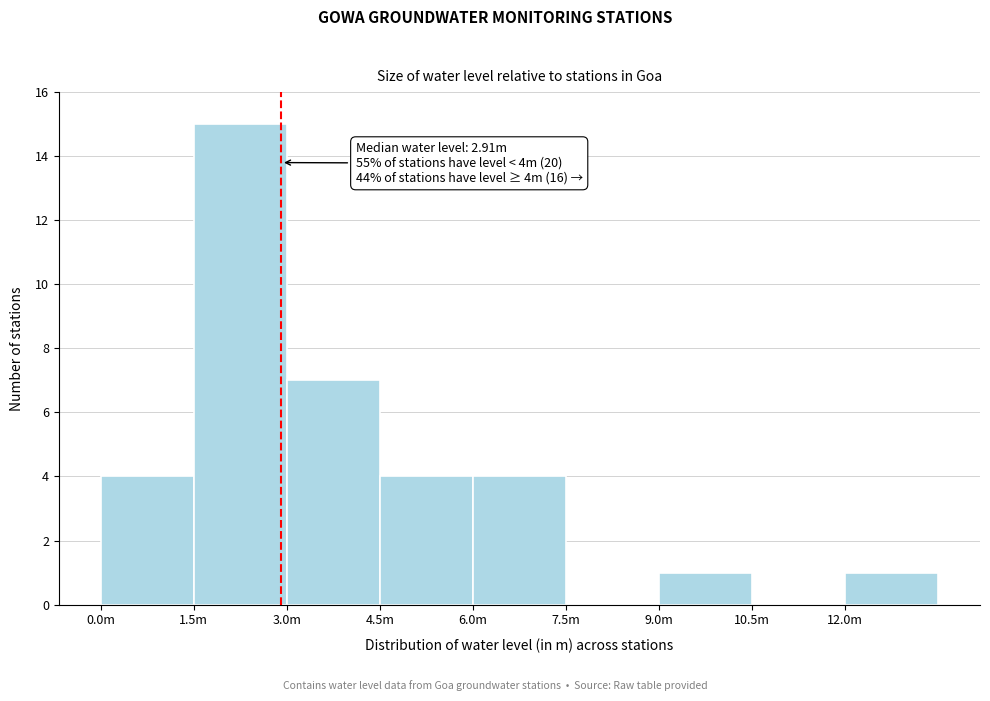

Reading left to right, what are all the values shown in this chart?

0.0m=4	1.5m=15	3.0m=7	4.5m=4	6.0m=4	7.5m=0	9.0m=1	10.5m=0	12.0m=1